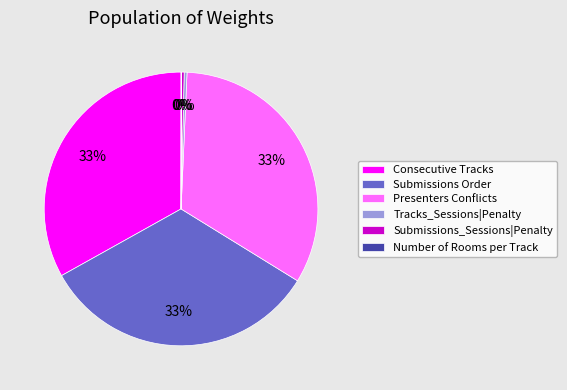

Between Tracks_Sessions|Penalty and Submissions Order, which is larger?

Submissions Order